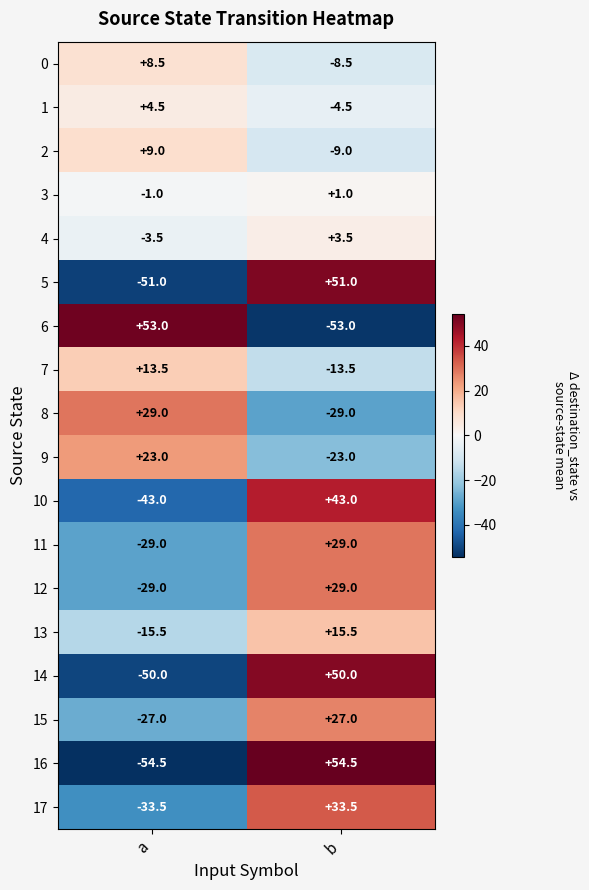

Between a and b, which series saw the biggest shift?

16